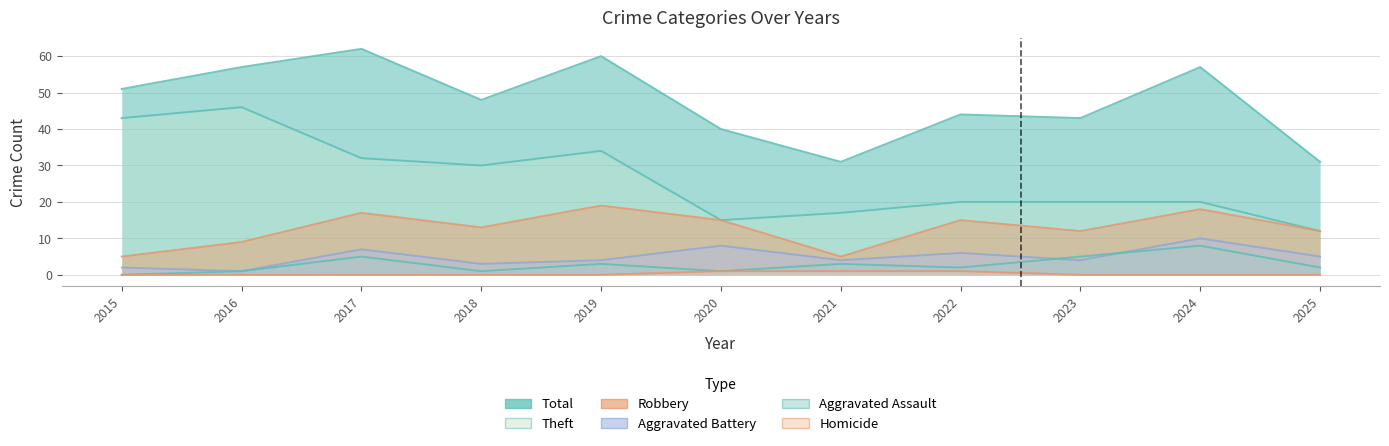

At how many categories does at least one series exceed 59?

2